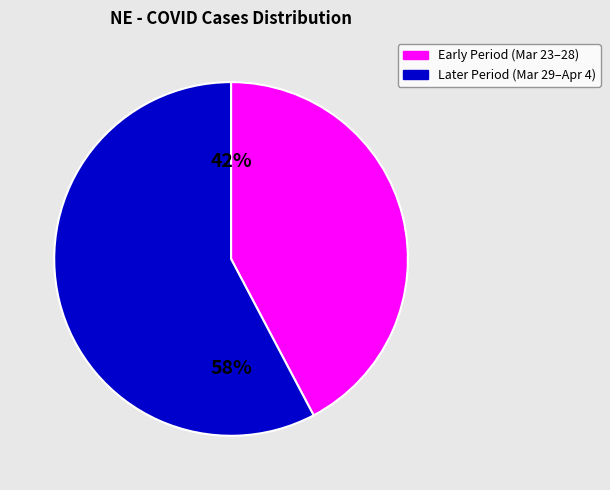

Count the number of slices in the pie.

2